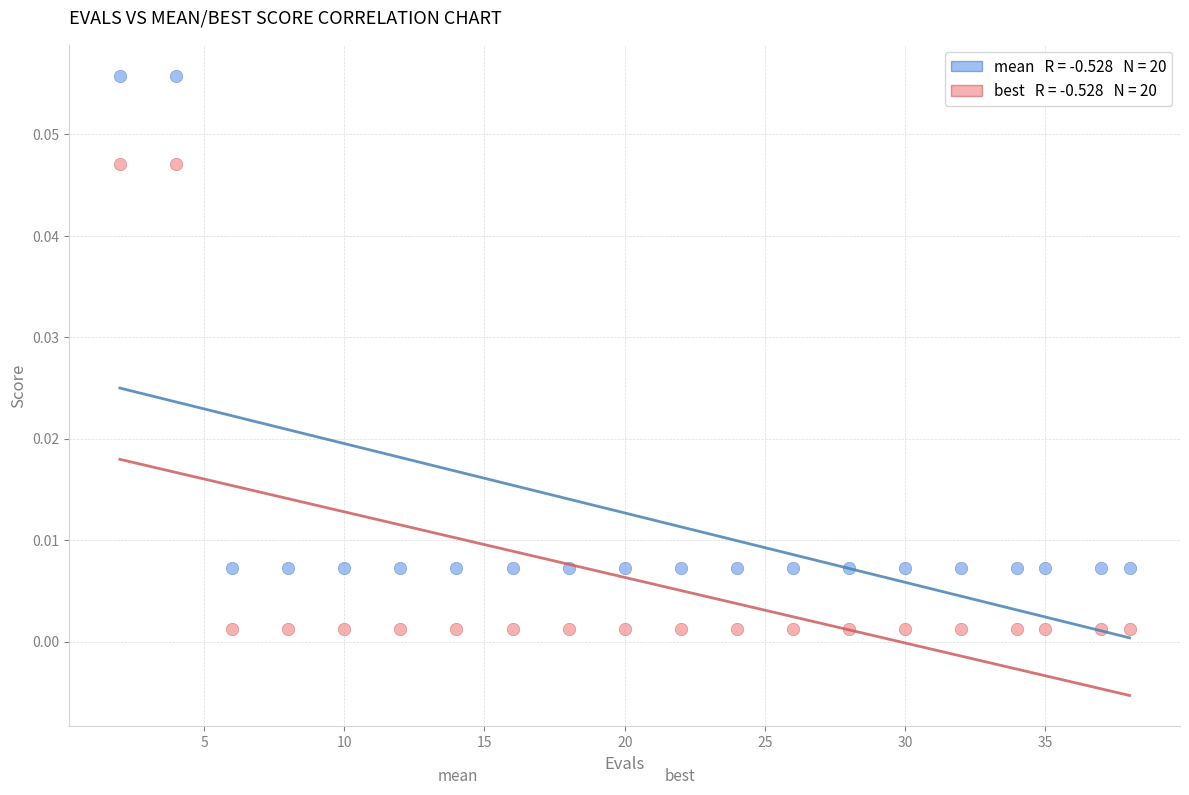

Across all data points, what is the range of X values (max minus min)?

36.0